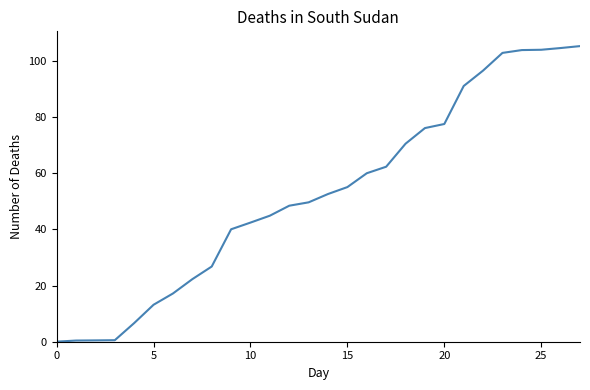

What is the greatest value displayed?

105.2